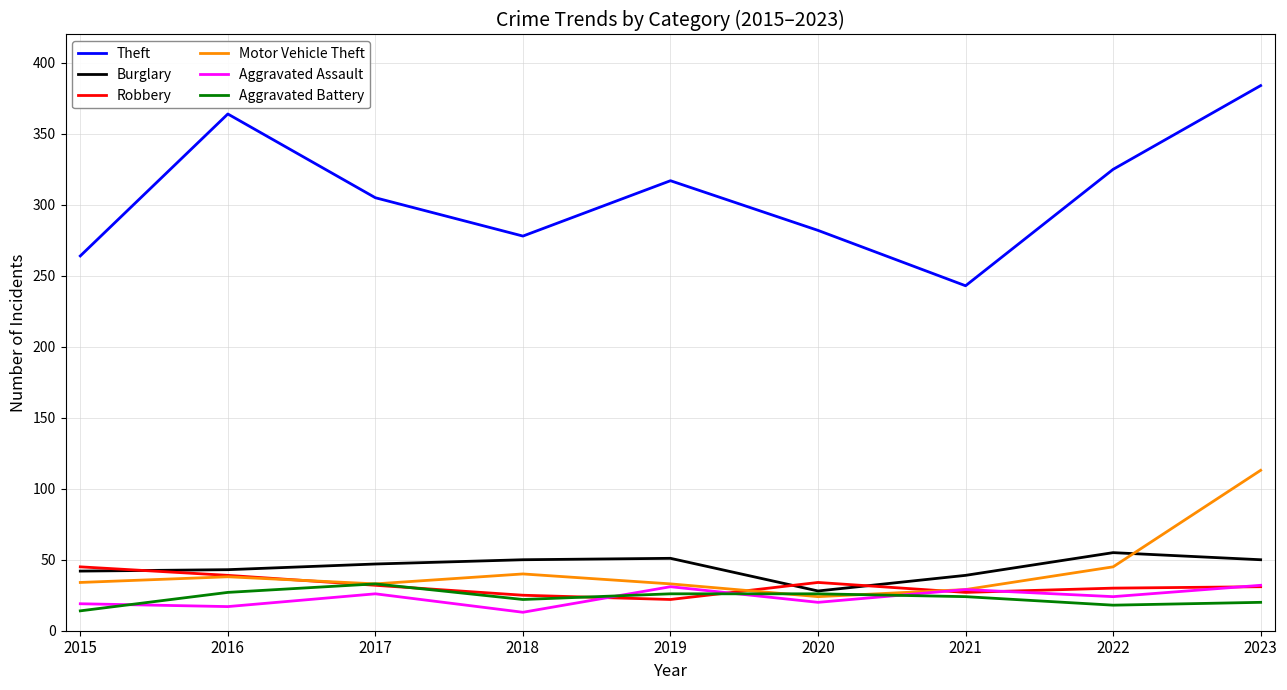

Between which two adjacent categories do Motor Vehicle Theft and Burglary first intersect?

2022 and 2023